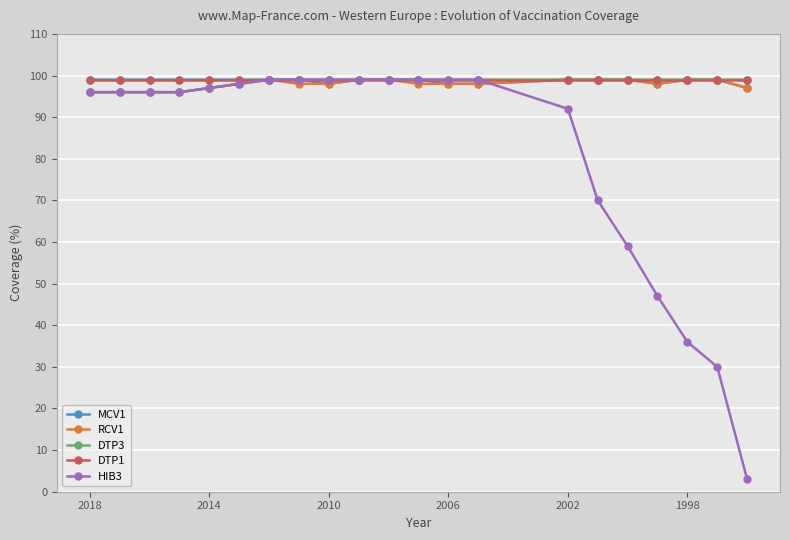

What are all the series names shown in the legend?

MCV1, RCV1, DTP3, DTP1, HIB3